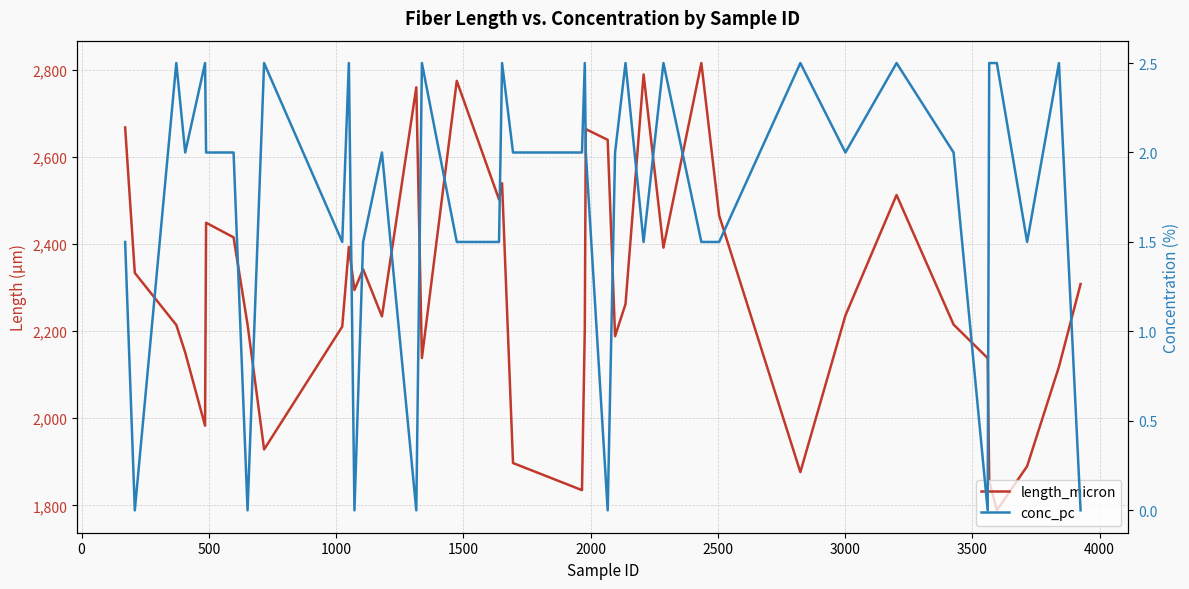

Which series changed the most between 25 and 27?

length_micron